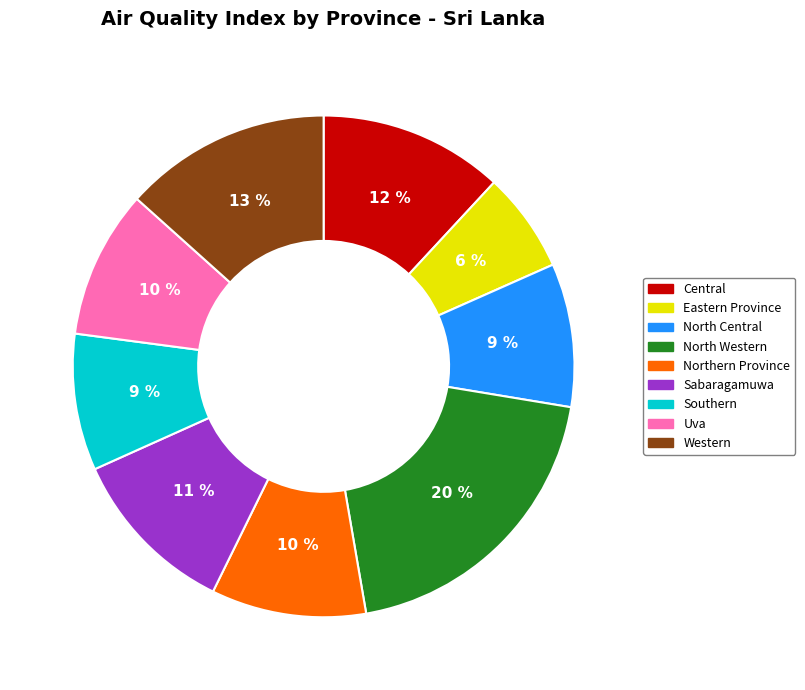

To the nearest percent, what percentage of the pie is North Western?

20%